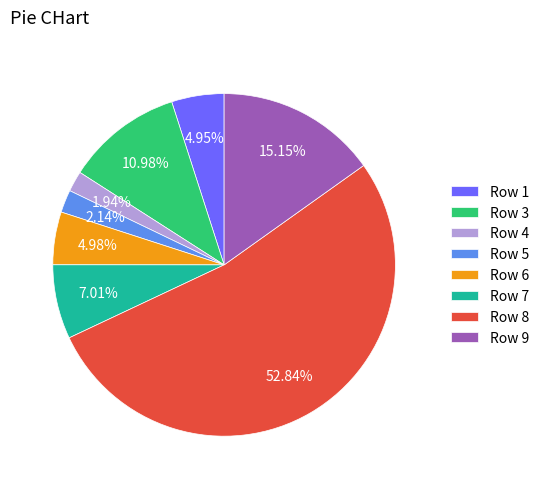

Is the sum of Row 3 and Row 7 greater than half?

No